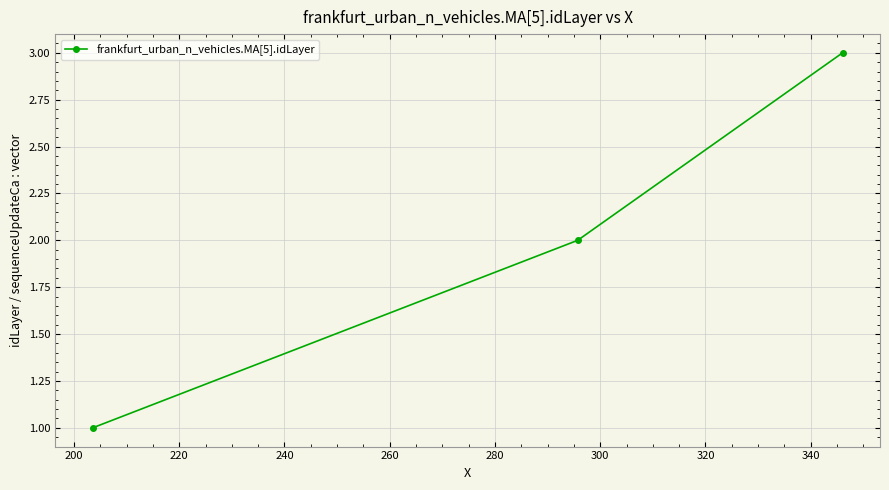

What is the greatest value displayed?

3